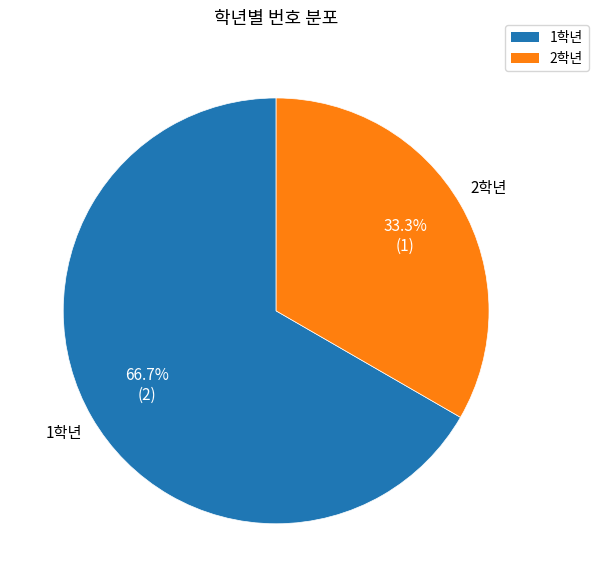

Is there any slice that represents more than half of the pie?

Yes